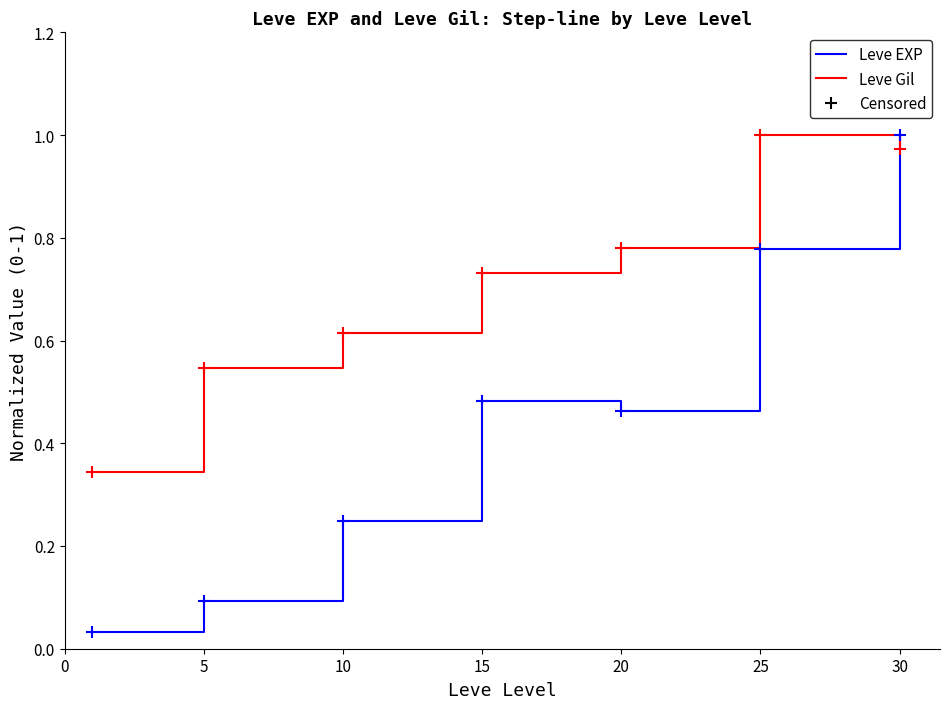

Which series has the largest total across all categories?

Leve Gil